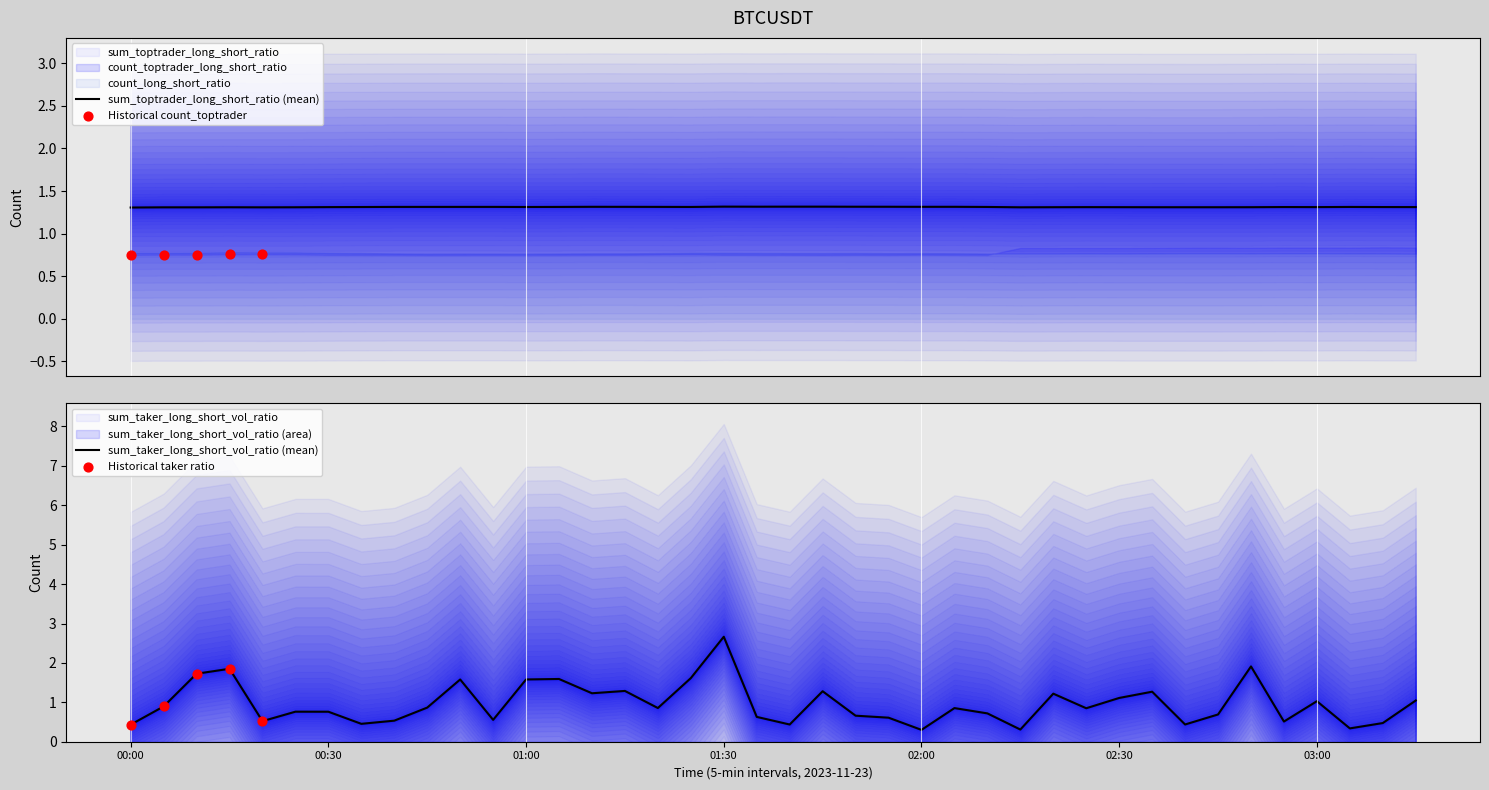

At which category is the sum across all series the highest?

01:30